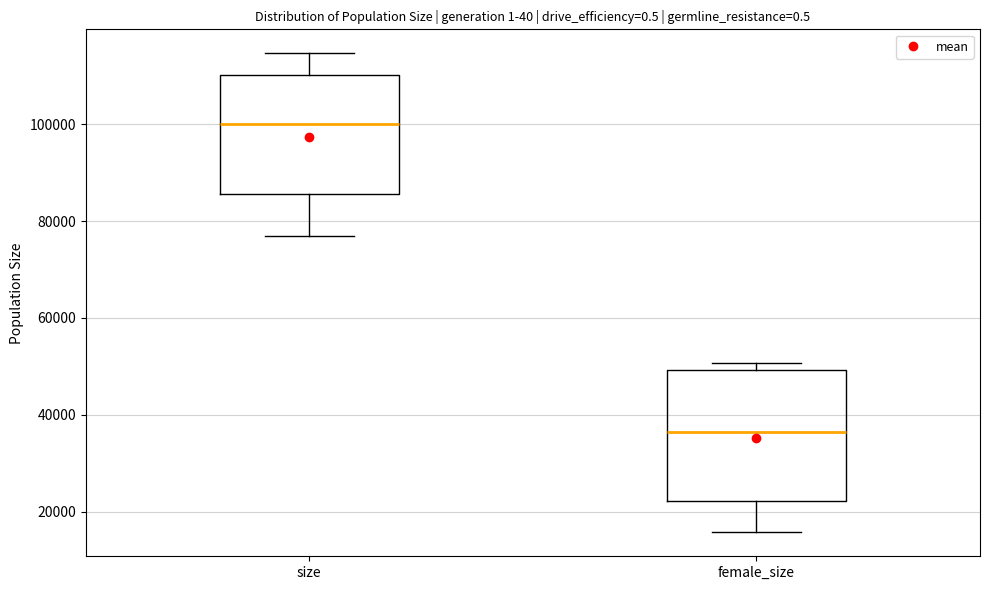

Where does the lower whisker of the box for size end on the y-axis? The values are not printed on the chart, so give them approximately, as read against the axis.

76000